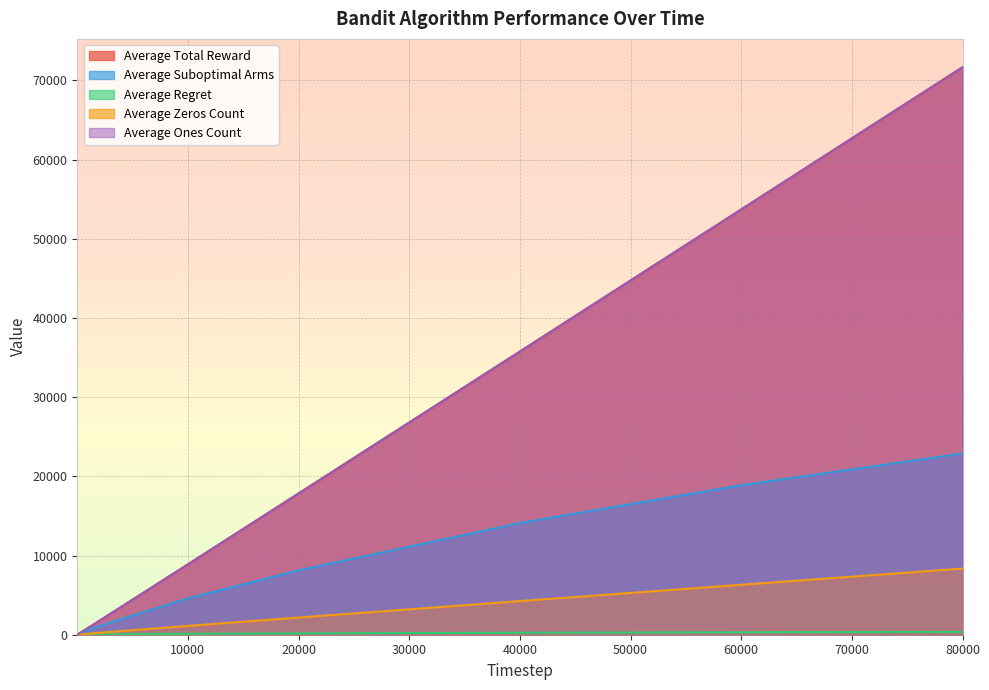

What are all the series names shown in the legend?

Average Total Reward, Average Suboptimal Arms, Average Regret, Average Zeros Count, Average Ones Count